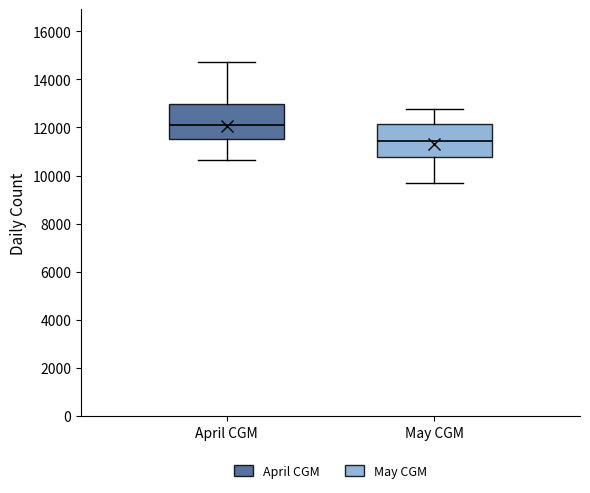

Which box has the highest median line?

April CGM